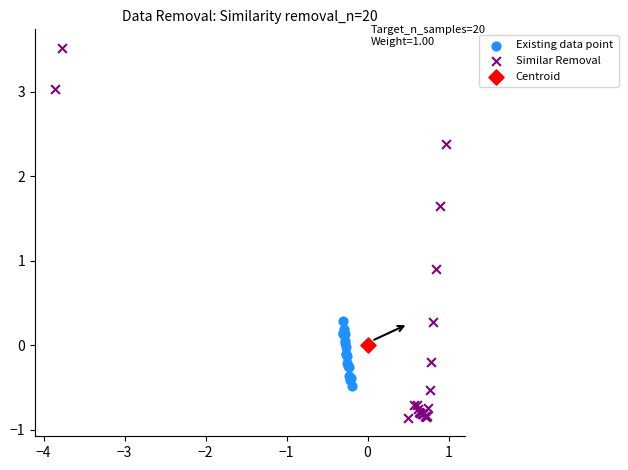

Which series reaches the maximum Y coordinate?

Similar Removal